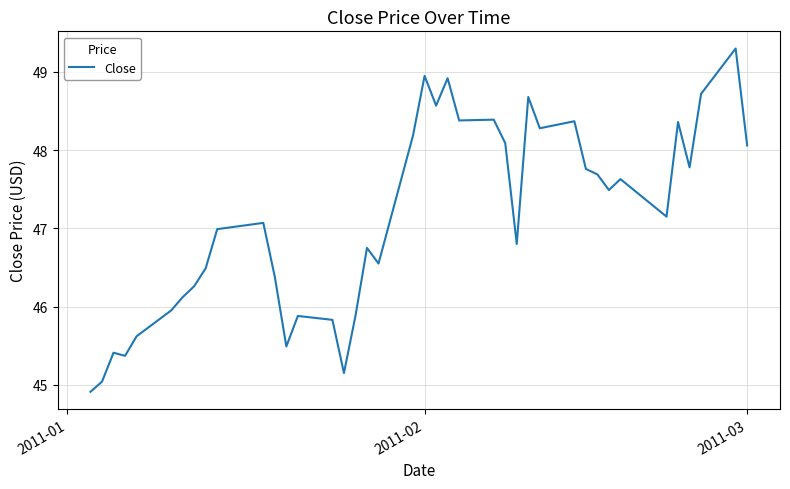

Does the chart display data point markers on the line(s)?

No